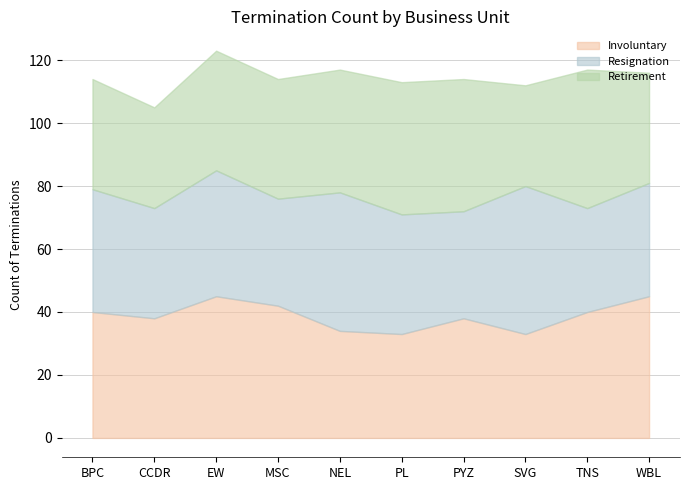

Reading right to left, extract all data points from this chart.

Involuntary: 45	40	33	38	33	34	42	45	38	40
Resignation: 36	33	47	34	38	44	34	40	35	39
Retirement: 35	44	32	42	42	39	38	38	32	35